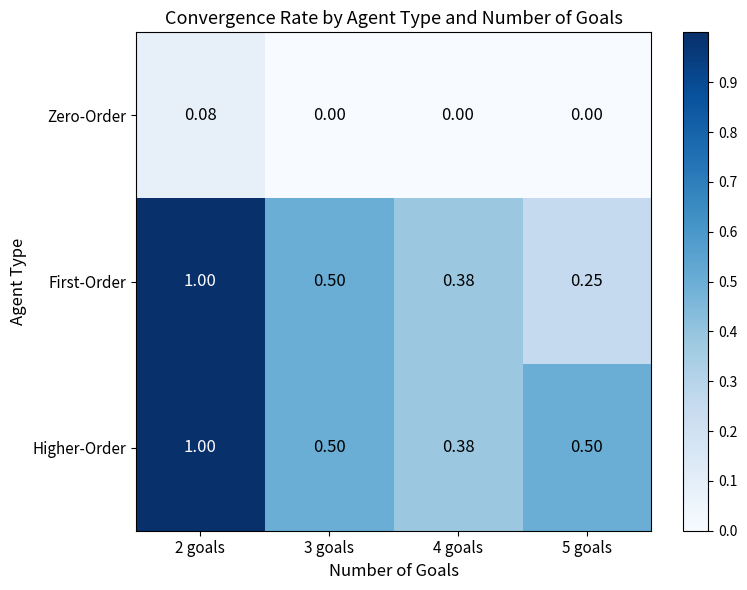

Is the value of Higher-Order at 4 goals greater than the value of First-Order at 2 goals?

No